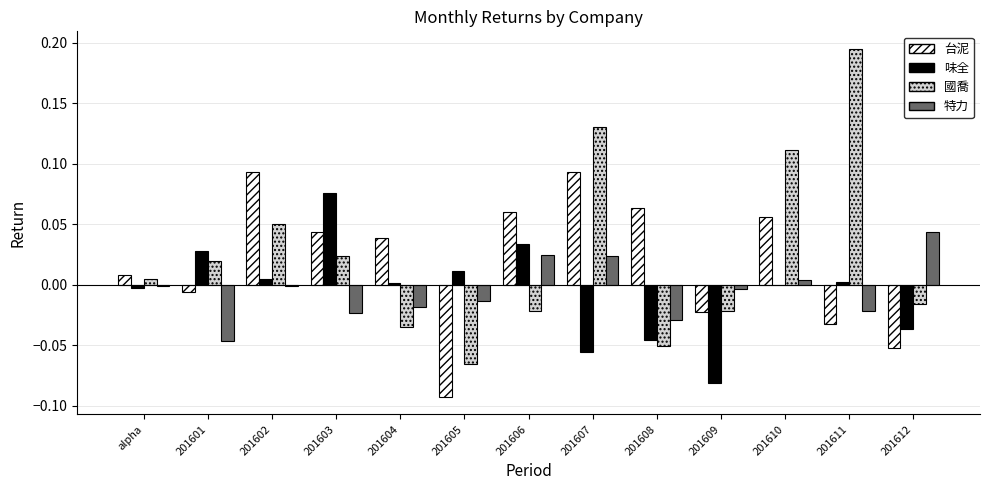

Which series changed the most between 201608 and 201610?

國喬